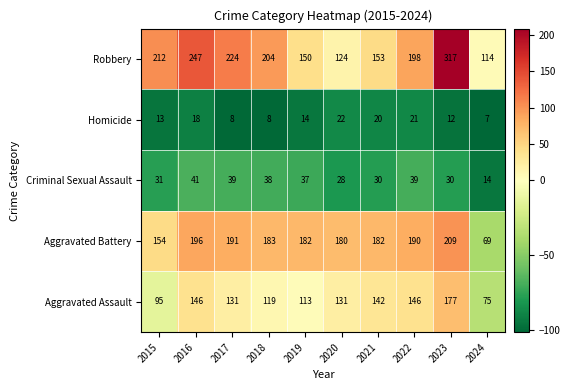

List the series in order of their peak value, highest first.

Robbery, Aggravated Battery, Aggravated Assault, Criminal Sexual Assault, Homicide